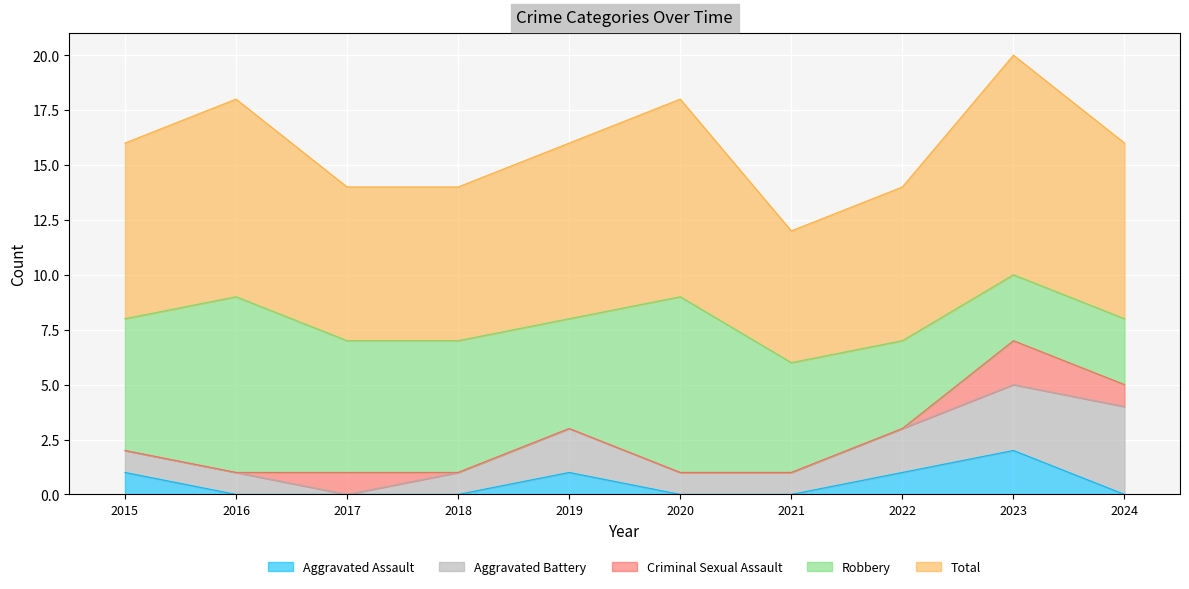

Which series has the largest range (max minus min)?

Robbery